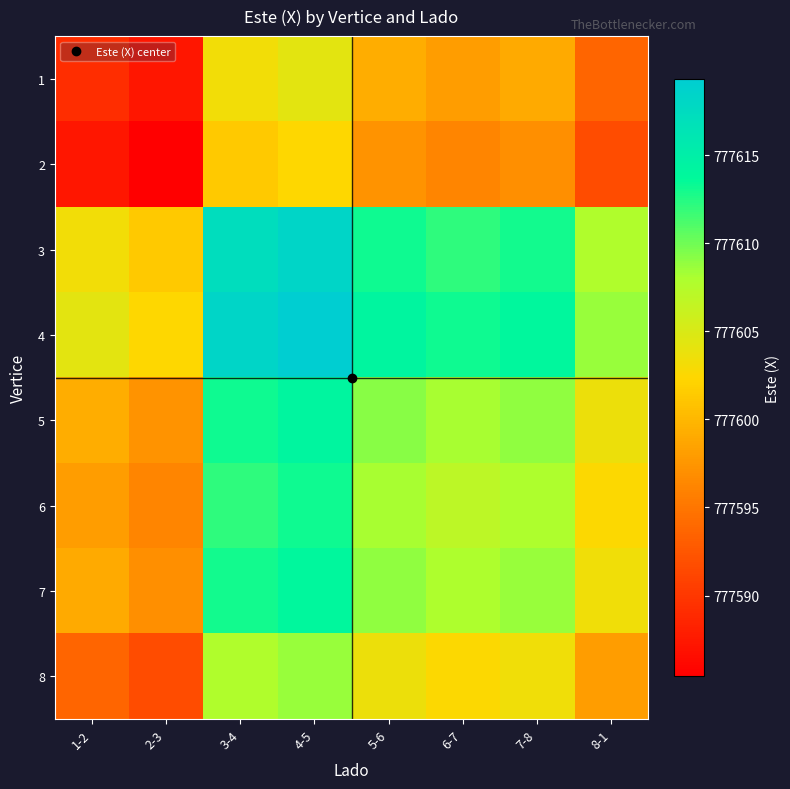

What is the difference between the highest and lowest values at 3-4?

16.9